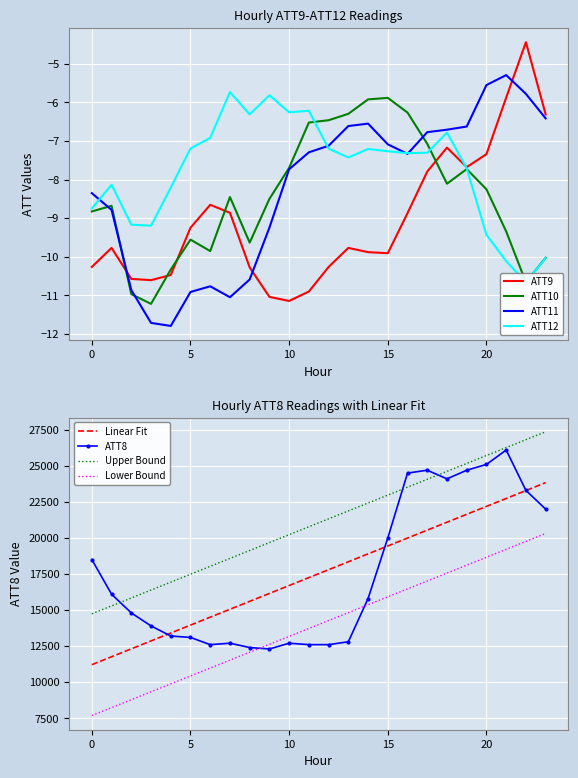

What is the lowest value of the ATT11 series?

-11.8